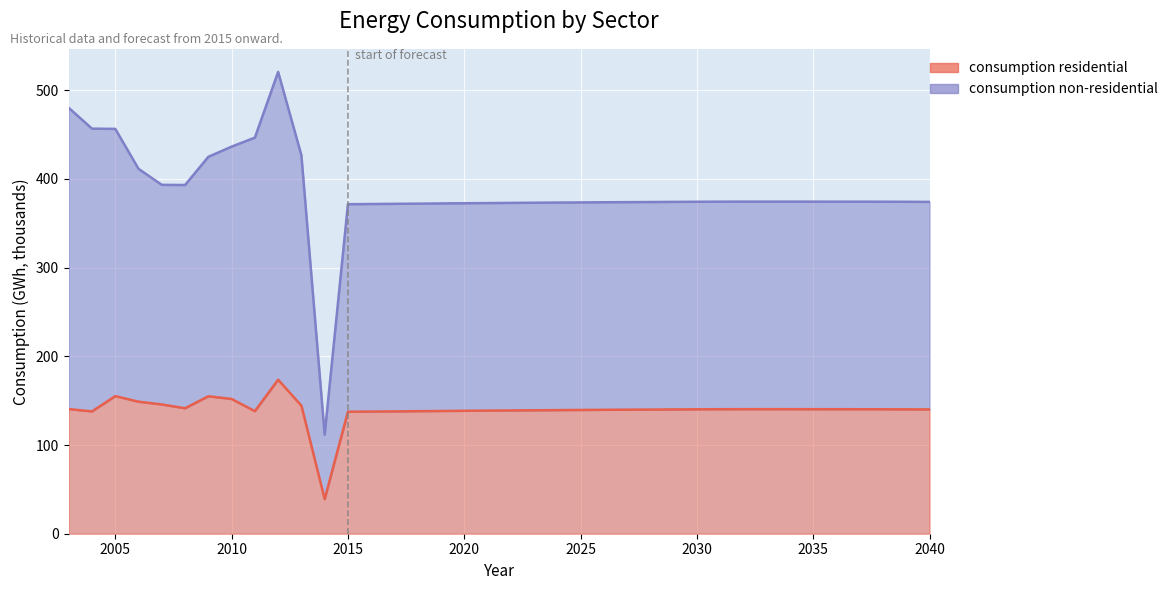

What are all the series names shown in the legend?

consumption residential, consumption non-residential